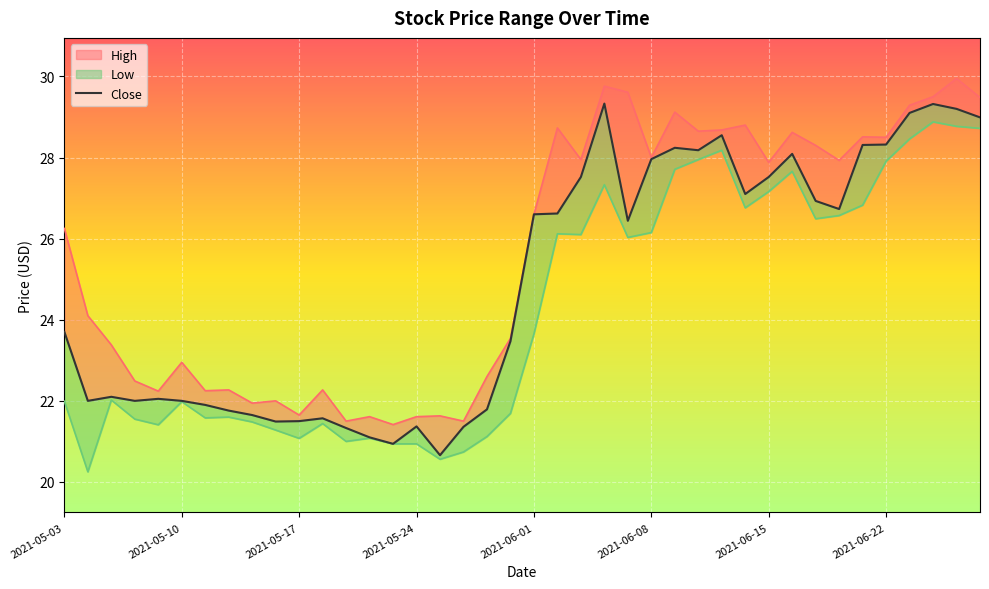

Reading left to right, what are all the values shown in this chart?

High: 2021-05-03=26.2	2021-05-04=24.1	2021-05-05=23.4	2021-05-06=22.5	2021-05-07=22.2	2021-05-10=22.9	2021-05-11=22.2	2021-05-12=22.3	2021-05-13=21.9	2021-05-14=22.0	2021-05-17=21.6	2021-05-18=22.3	2021-05-19=21.5	2021-05-20=21.6	2021-05-21=21.4	2021-05-24=21.6	2021-05-25=21.6	2021-05-26=21.5	2021-05-27=22.6	2021-05-28=23.5	2021-06-01=26.6	2021-06-02=28.7	2021-06-03=27.9	2021-06-04=29.8	2021-06-07=29.6	2021-06-08=28.0	2021-06-09=29.1	2021-06-10=28.6	2021-06-11=28.7	2021-06-14=28.8	2021-06-15=27.9	2021-06-16=28.6	2021-06-17=28.3	2021-06-18=27.9	2021-06-21=28.5	2021-06-22=28.5	2021-06-23=29.3	2021-06-24=29.5	2021-06-25=29.9	2021-06-28=29.5
Close: 2021-05-03=23.7	2021-05-04=22.0	2021-05-05=22.1	2021-05-06=22.0	2021-05-07=22.1	2021-05-10=22.0	2021-05-11=21.9	2021-05-12=21.8	2021-05-13=21.6	2021-05-14=21.5	2021-05-17=21.5	2021-05-18=21.6	2021-05-19=21.3	2021-05-20=21.1	2021-05-21=20.9	2021-05-24=21.4	2021-05-25=20.7	2021-05-26=21.4	2021-05-27=21.8	2021-05-28=23.5	2021-06-01=26.6	2021-06-02=26.6	2021-06-03=27.5	2021-06-04=29.3	2021-06-07=26.4	2021-06-08=28.0	2021-06-09=28.2	2021-06-10=28.2	2021-06-11=28.6	2021-06-14=27.1	2021-06-15=27.5	2021-06-16=28.1	2021-06-17=26.9	2021-06-18=26.7	2021-06-21=28.3	2021-06-22=28.3	2021-06-23=29.1	2021-06-24=29.3	2021-06-25=29.2	2021-06-28=29.0
Low: 2021-05-03=22.0	2021-05-04=20.2	2021-05-05=22.0	2021-05-06=21.6	2021-05-07=21.4	2021-05-10=22.0	2021-05-11=21.6	2021-05-12=21.6	2021-05-13=21.5	2021-05-14=21.3	2021-05-17=21.1	2021-05-18=21.4	2021-05-19=21.0	2021-05-20=21.1	2021-05-21=20.9	2021-05-24=20.9	2021-05-25=20.6	2021-05-26=20.7	2021-05-27=21.1	2021-05-28=21.7	2021-06-01=23.6	2021-06-02=26.1	2021-06-03=26.1	2021-06-04=27.3	2021-06-07=26.0	2021-06-08=26.1	2021-06-09=27.7	2021-06-10=27.9	2021-06-11=28.2	2021-06-14=26.8	2021-06-15=27.2	2021-06-16=27.7	2021-06-17=26.5	2021-06-18=26.6	2021-06-21=26.8	2021-06-22=27.9	2021-06-23=28.5	2021-06-24=28.9	2021-06-25=28.8	2021-06-28=28.7